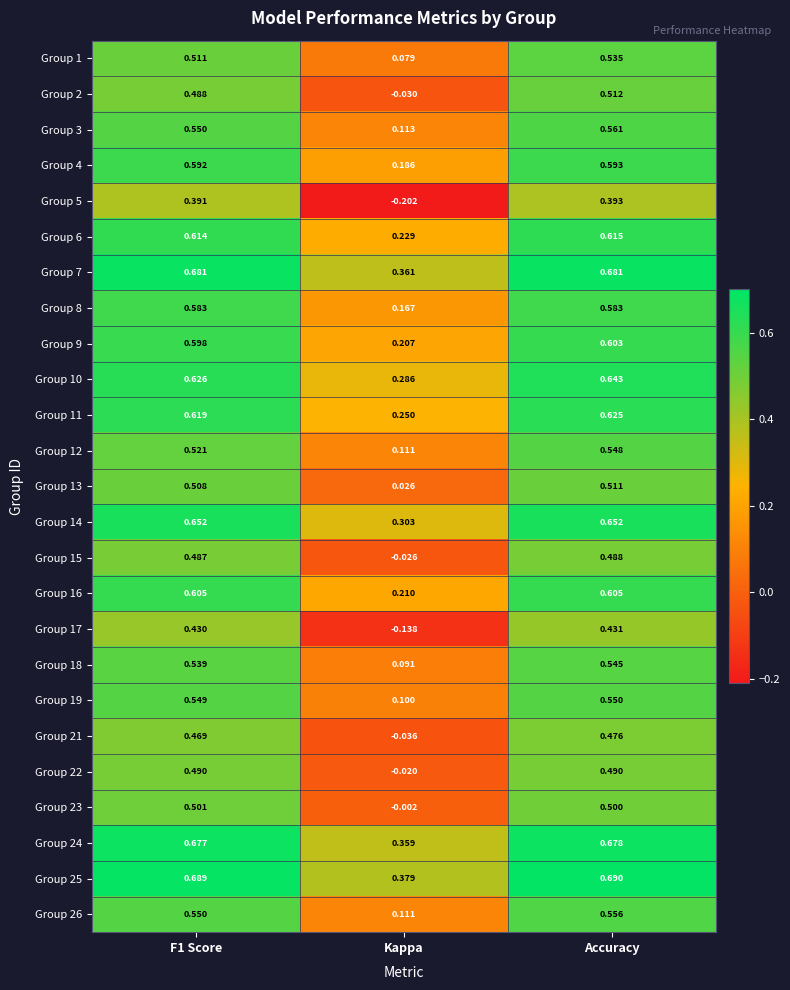

Where is Group 11 nearest to the value 0?

Kappa